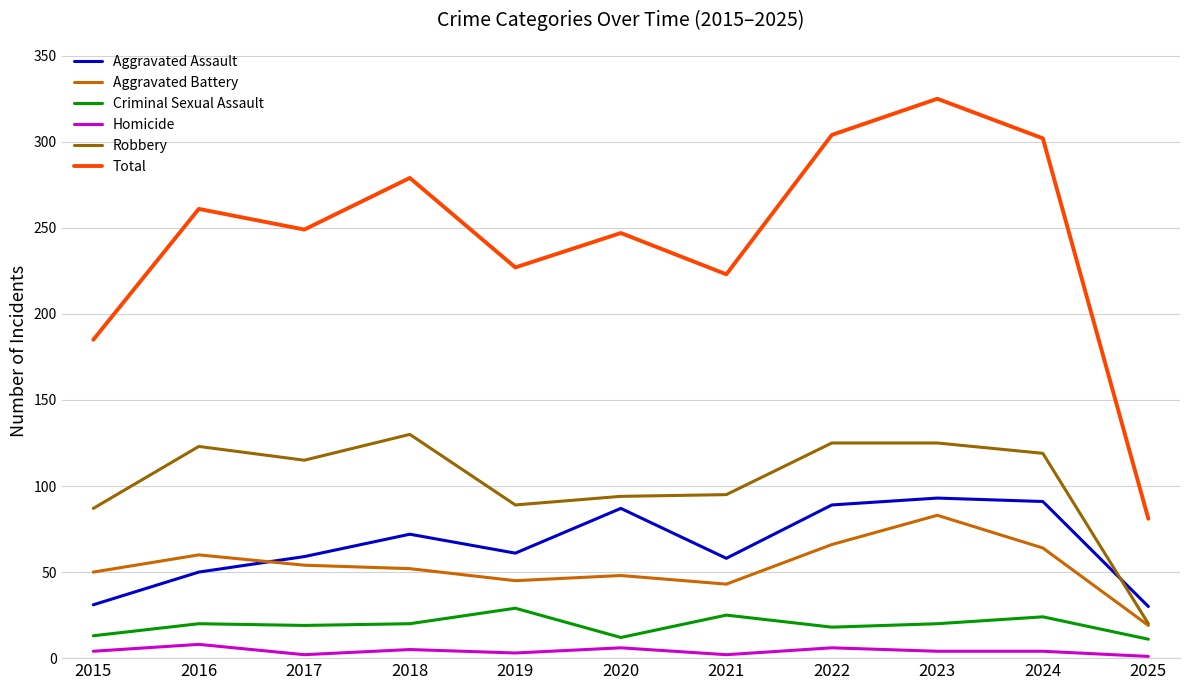

How many lines are shown in the chart?

6